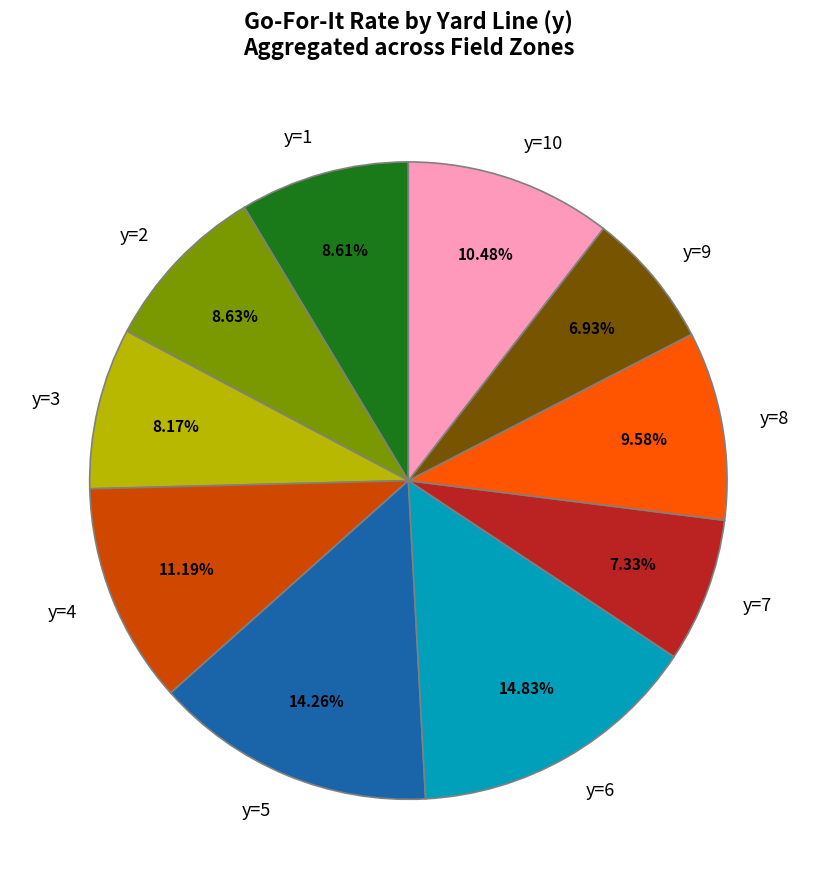

Which has a higher value, y=6 or y=1?

y=6